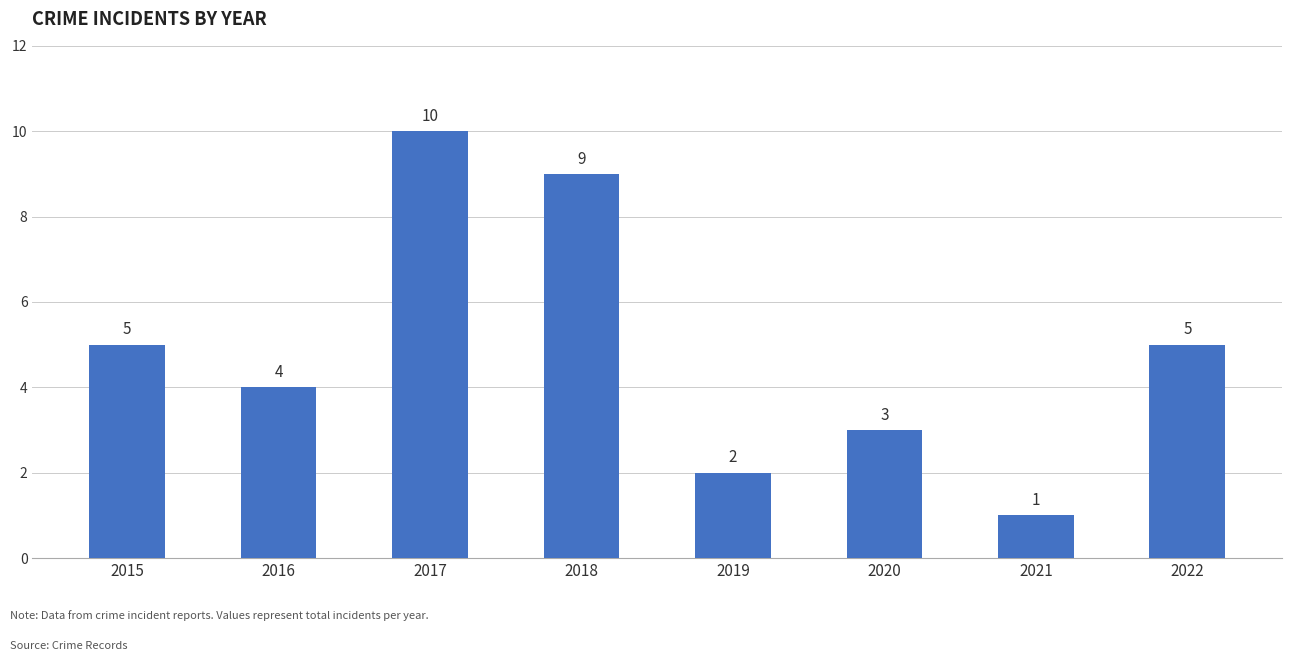

The chart shows a value of 9 at 2018. True or false?

True